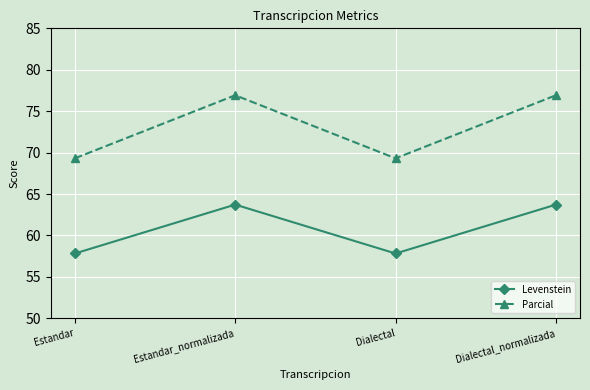

Is it true that Levenstein equals 89.3 at Estandar?

False